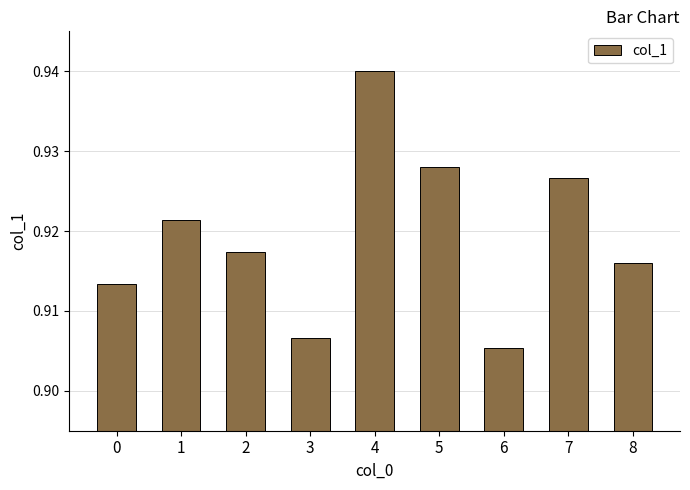

The value at 1 is 0.4. True or false?

False